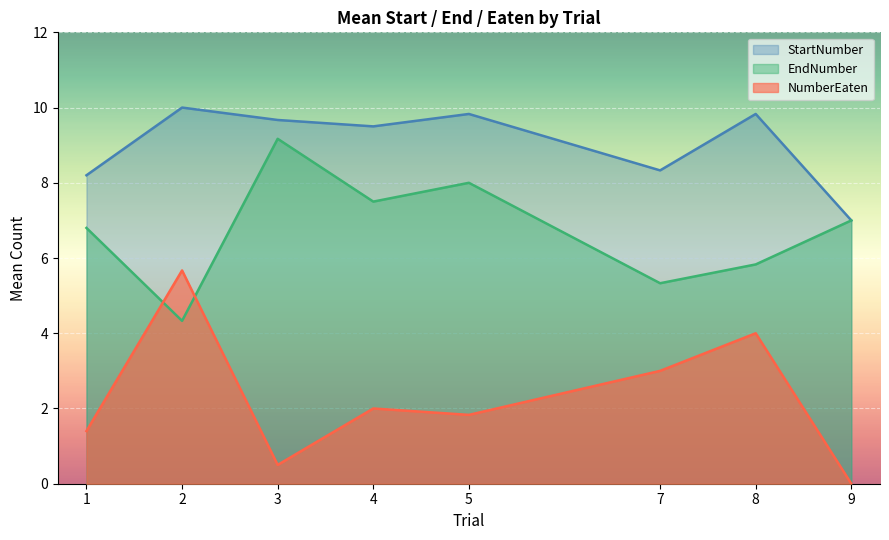

Between 1 and 3, which series saw the biggest shift?

EndNumber